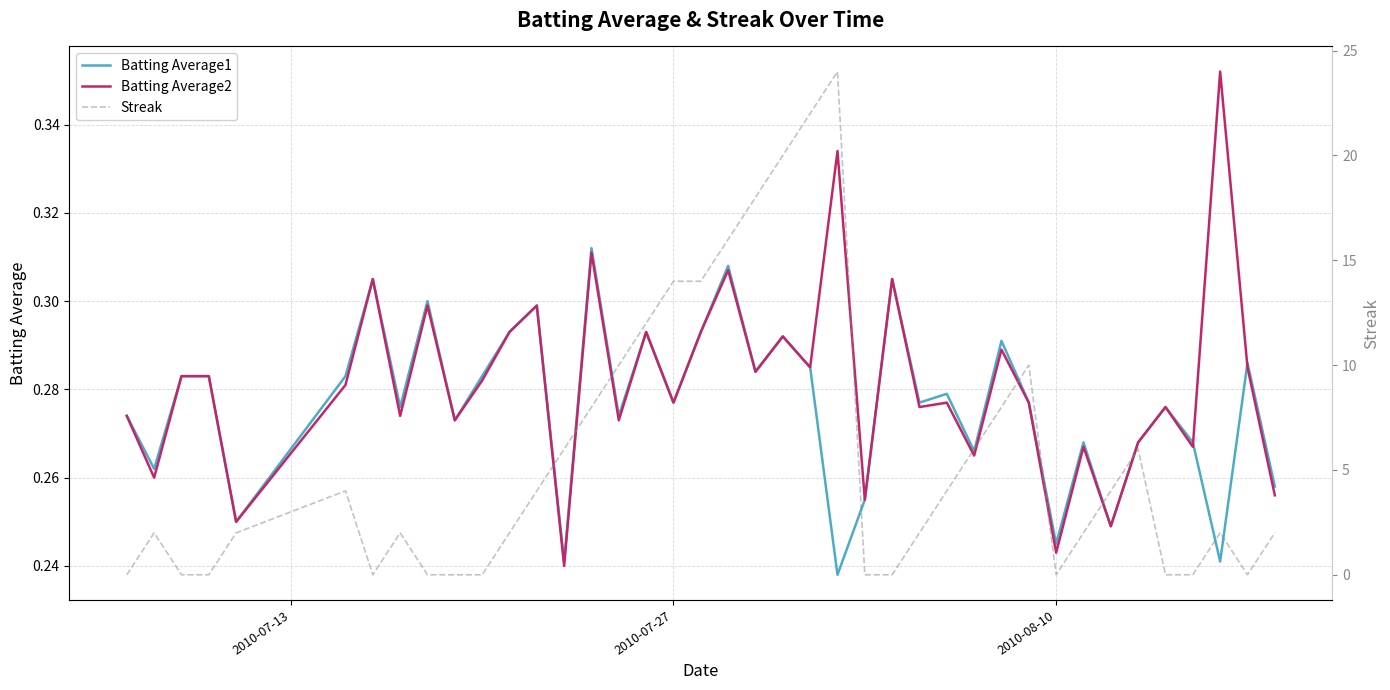

How many data points in Streak are less than 2?

13